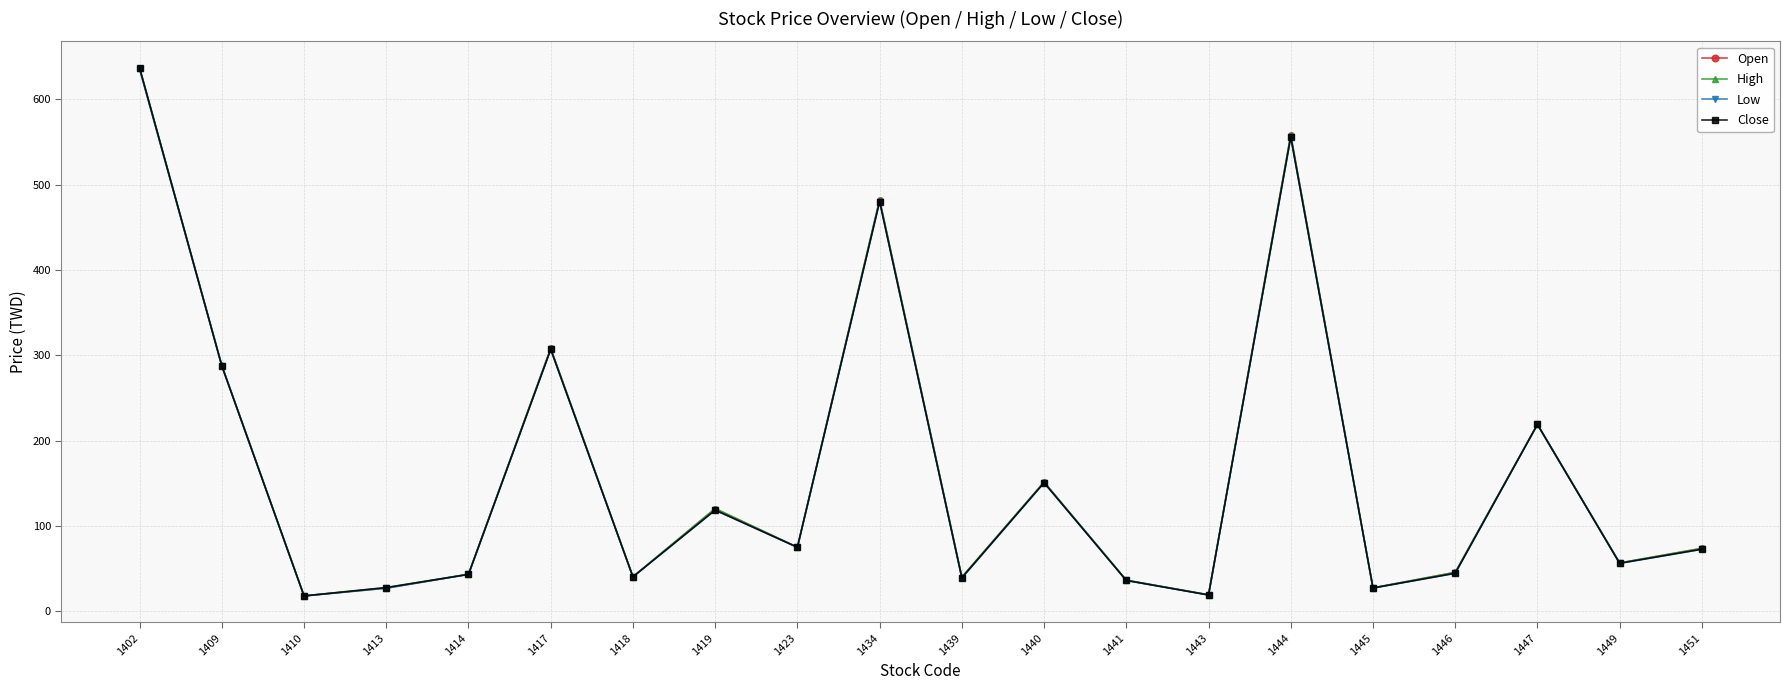

What is the value of the Close point at the 2nd from the left?

287.7